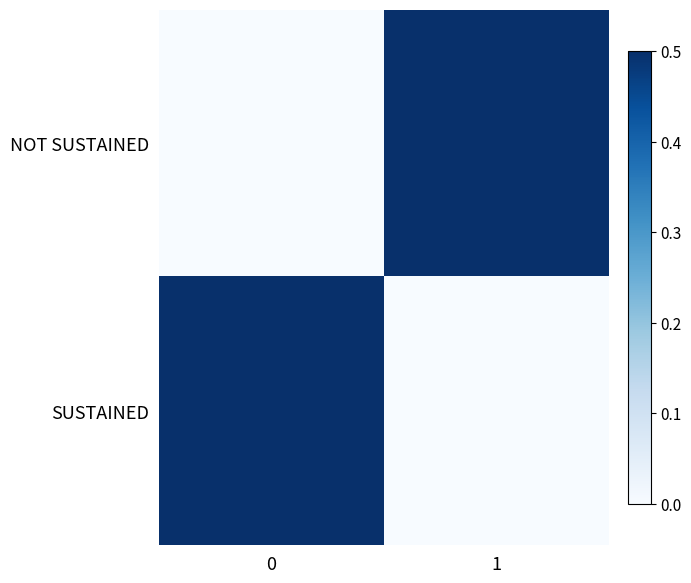

Reading left to right, what are all the values shown in this chart?

row_0: 0=0.0	1=0.5
row_1: 0=0.5	1=0.0